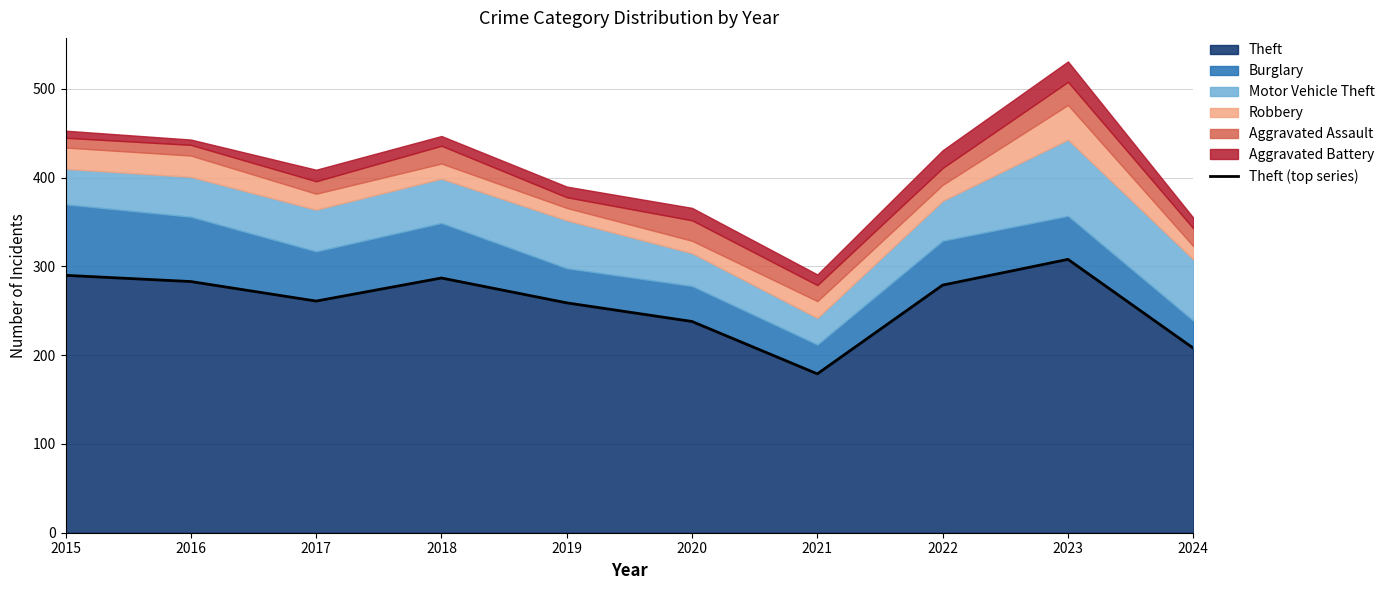

What is the value of the 10th point from the left?

208